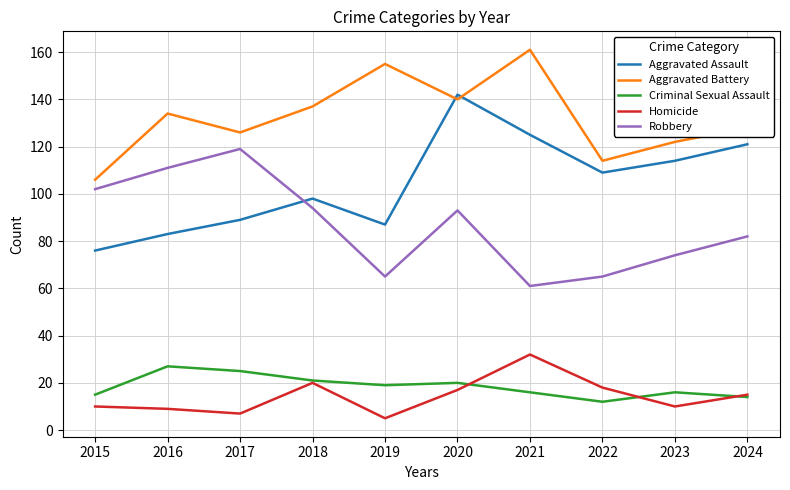

How many lines are shown in the chart?

5